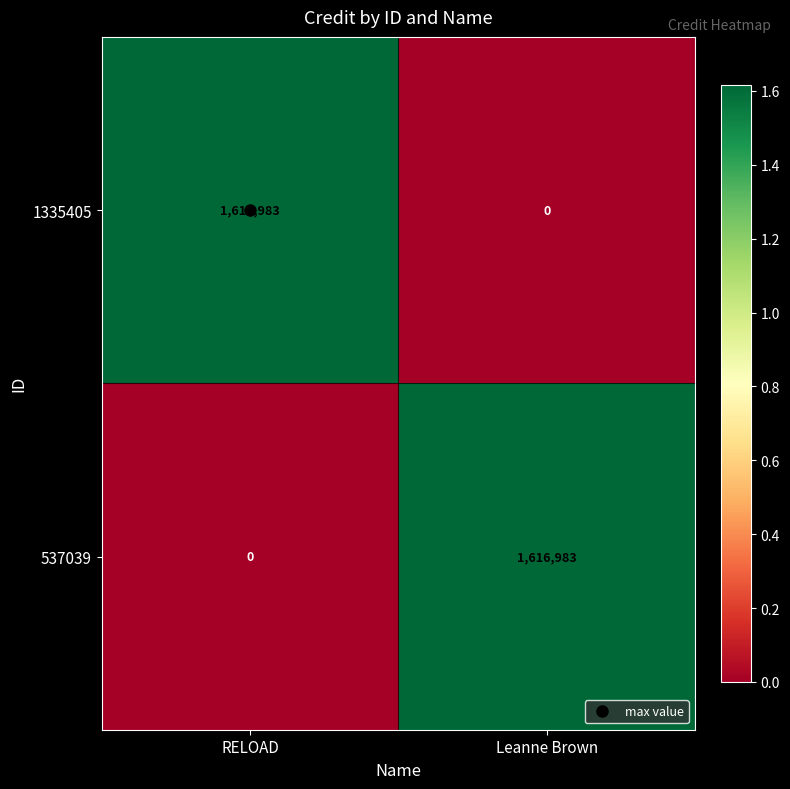

What is the sum of the 537039 values at RELOAD and Leanne Brown?

1616983